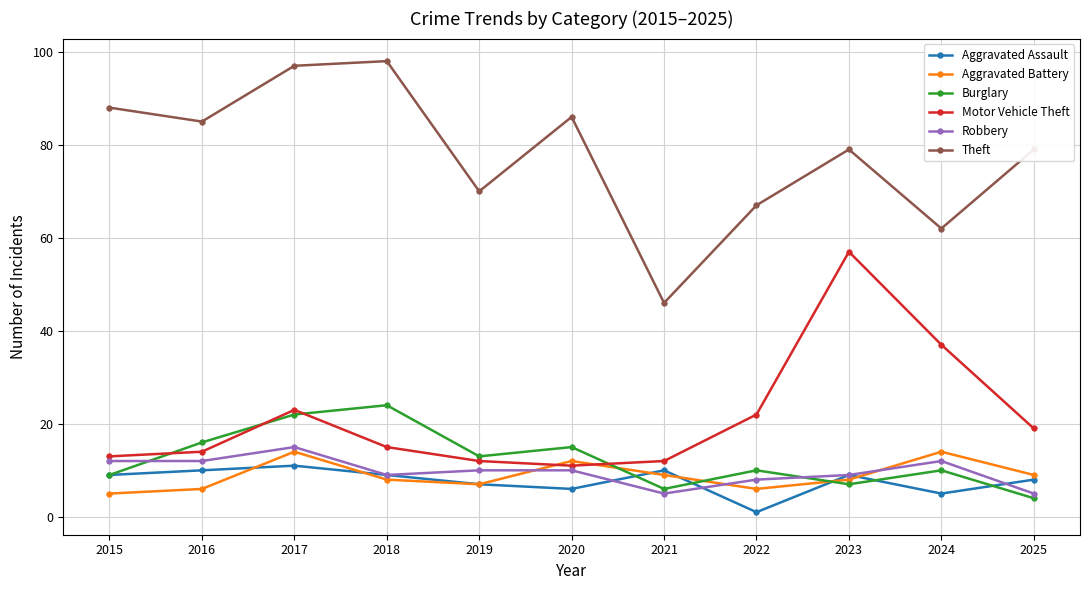

Read the Motor Vehicle Theft value at 2020, to the nearest 5.

10